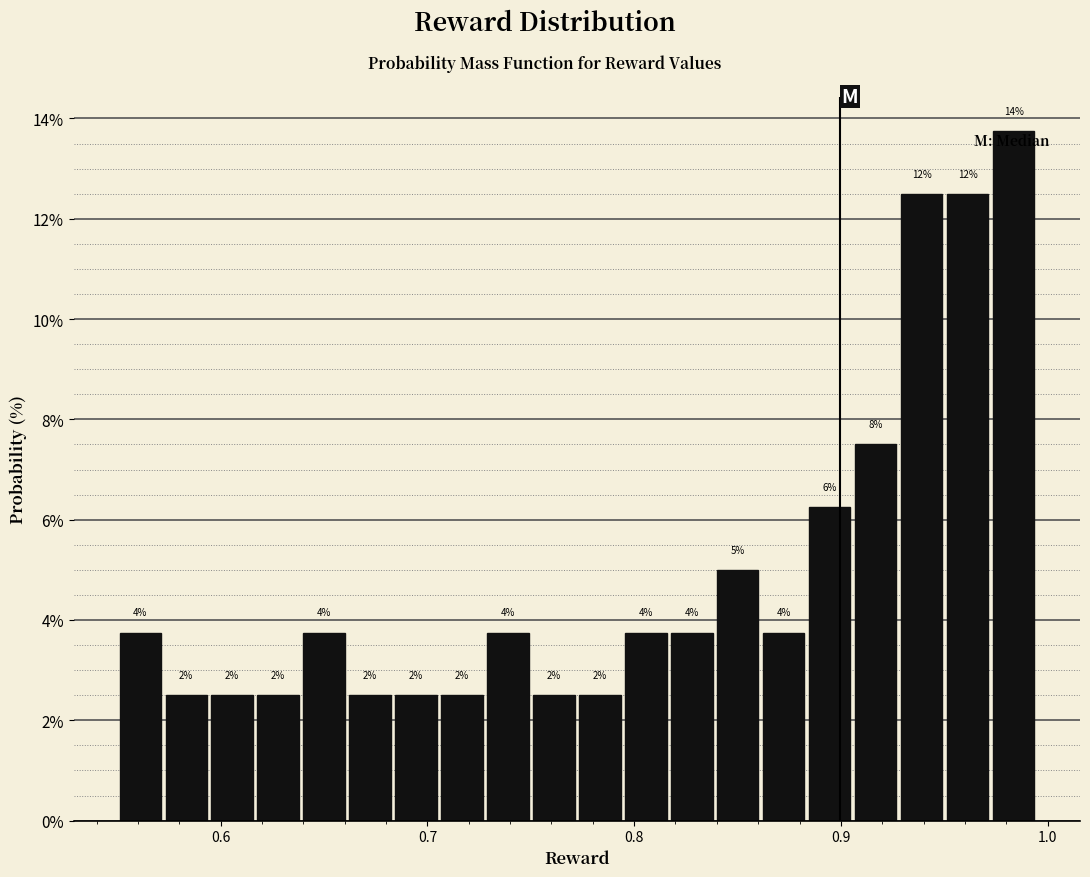

Around what value on the x-axis is the tallest bar? Give the approximate position of its centre, as read against the axis.

0.98